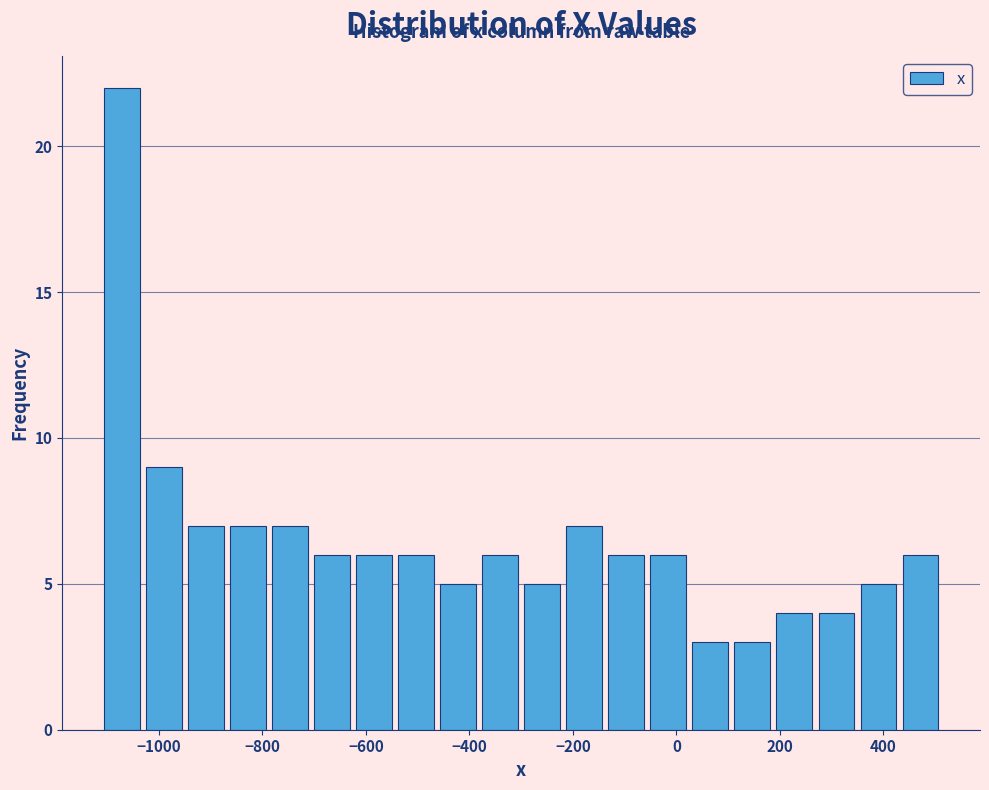

Reading left to right, transcribe this chart: for each bar, give the range it covers on the x-axis and its height. Neither the bar edges nor the heights are printed on the chart, so give them approximately, as read against the axes.

-1120 to -1040: 22
-1040 to -940: 9
-940 to -860: 7
-860 to -780: 7
-780 to -700: 7
-700 to -620: 6
-620 to -540: 6
-540 to -460: 6
-460 to -380: 5
-380 to -300: 6
-300 to -220: 5
-220 to -140: 7
-140 to -60: 6
-60 to 20: 6
20 to 100: 3
100 to 180: 3
180 to 260: 4
260 to 340: 4
340 to 440: 5
440 to 520: 6